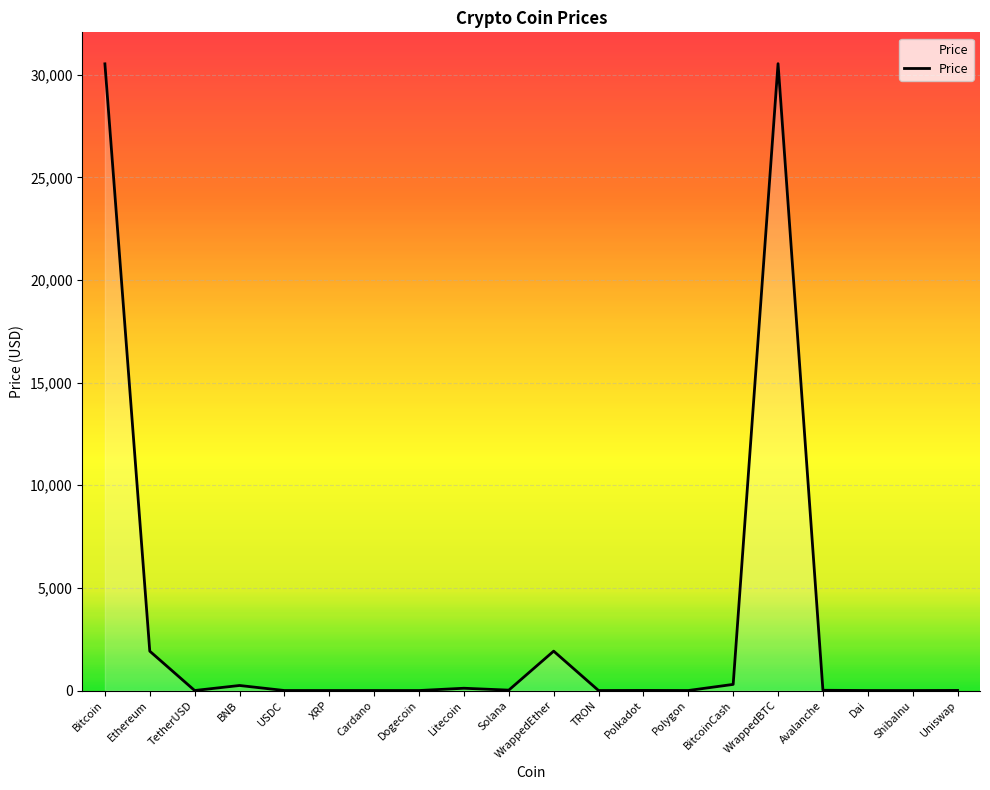

The value at Ethereum is 1917.6. True or false?

True